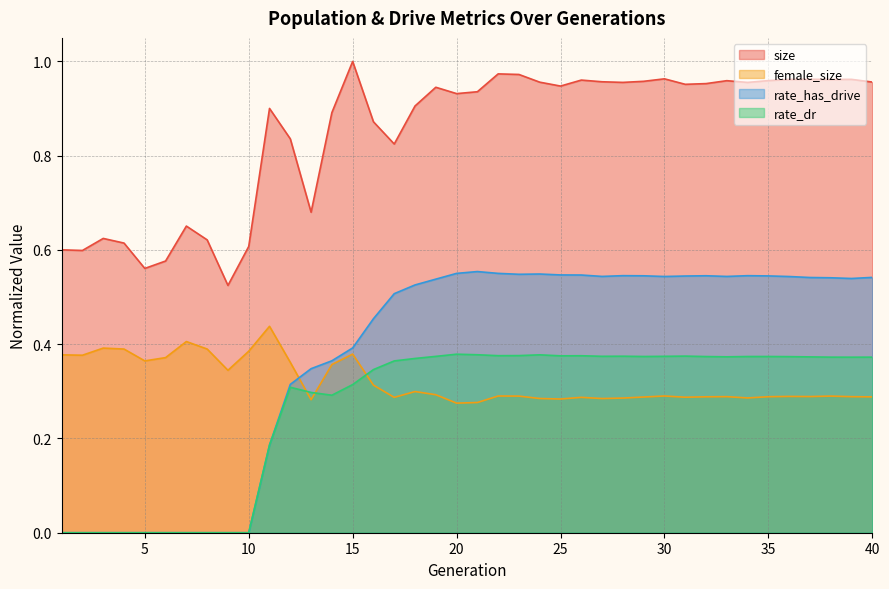

How many intersections are there between rate_dr and female_size?

3